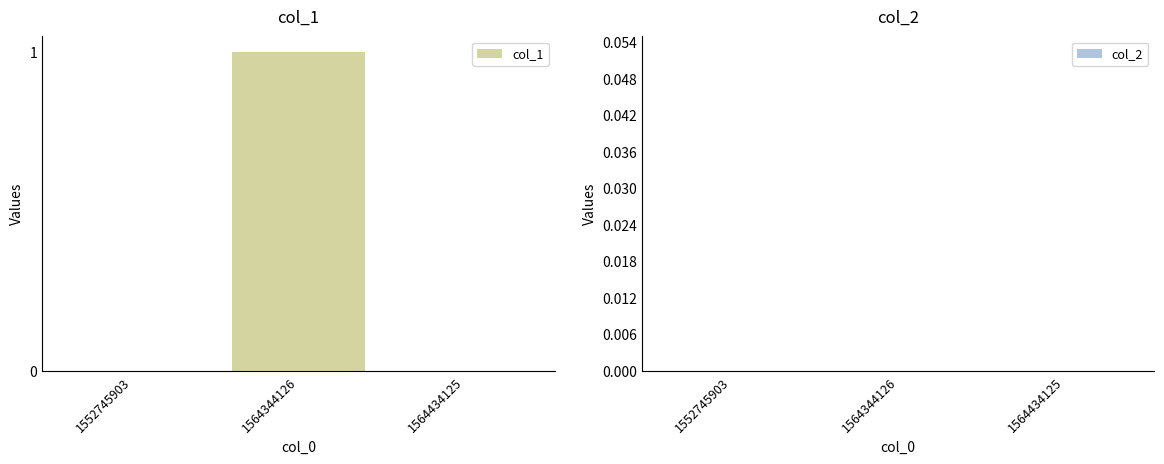

At which category does the chart reach its peak across all series?

1564344126